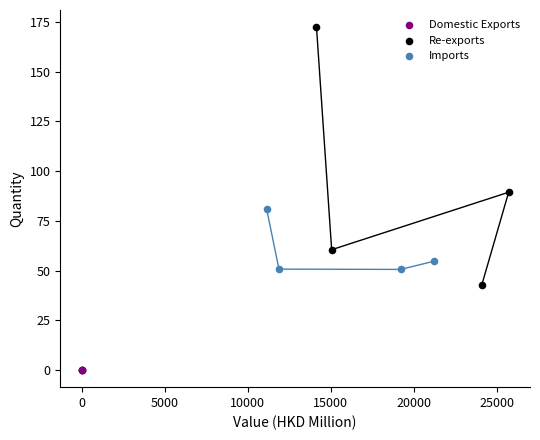

Which series contains the lowest Y value?

Domestic Exports